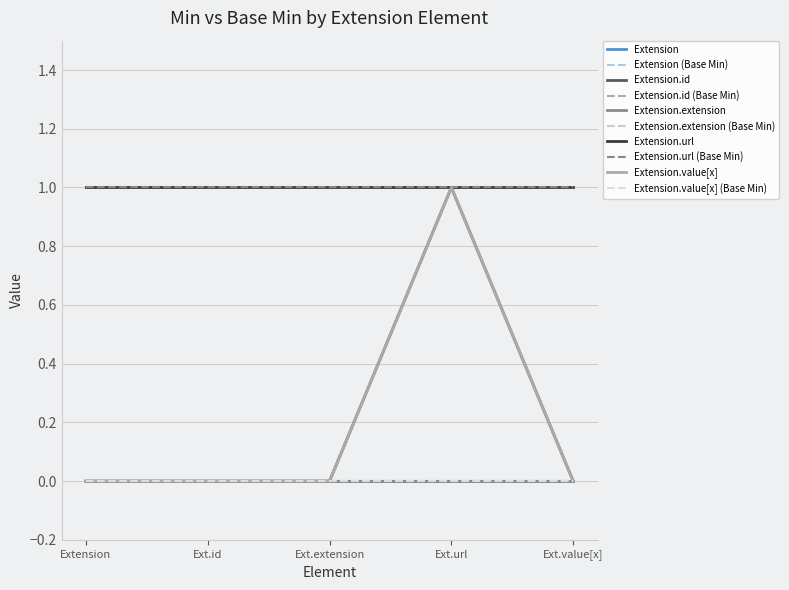

Does the chart have visible grid lines?

Yes